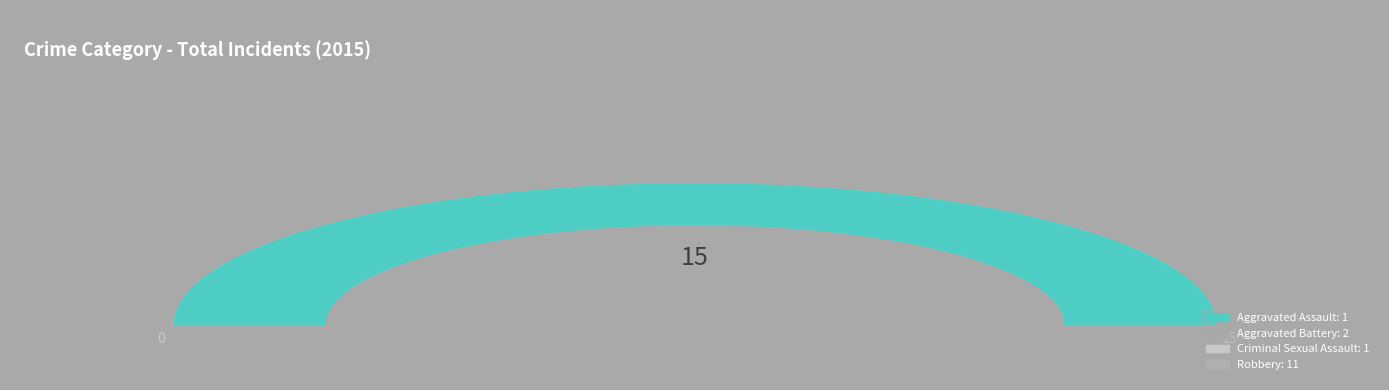

Which category accounts for the majority?

Robbery